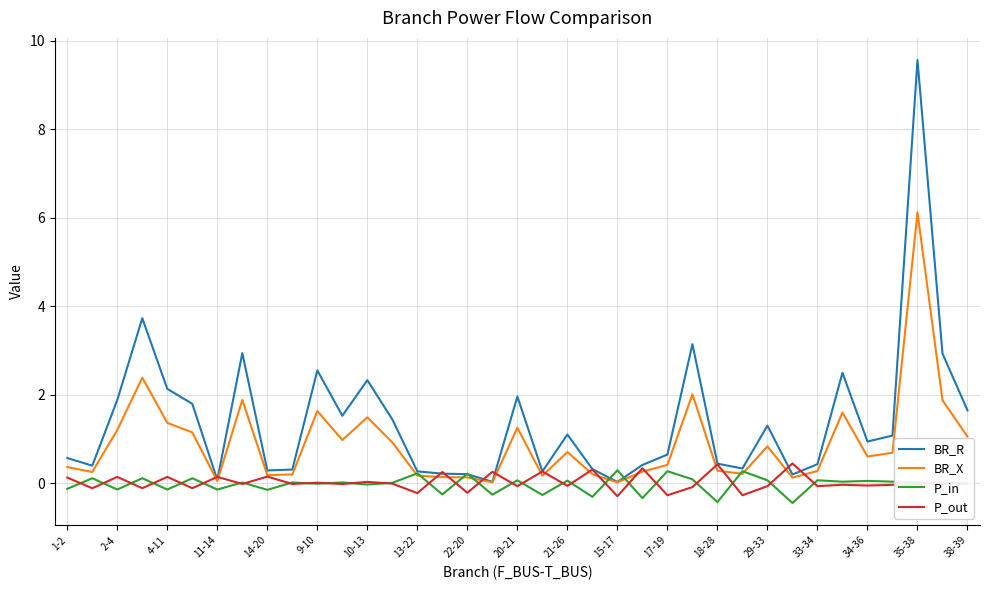

How many lines are shown in the chart?

4